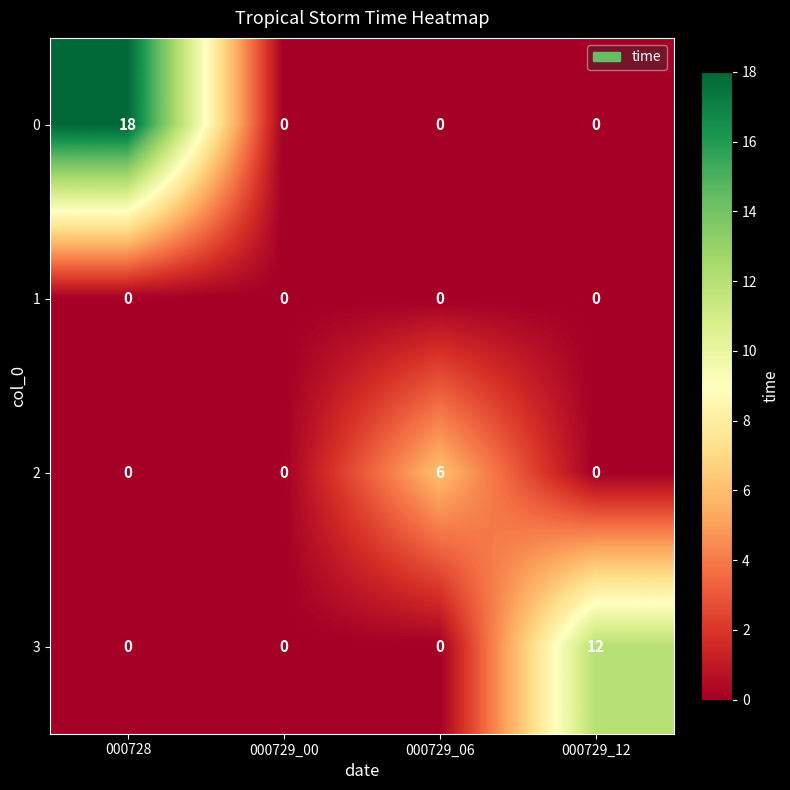

The 0 series shows -6 at 000729_06. True or false?

False